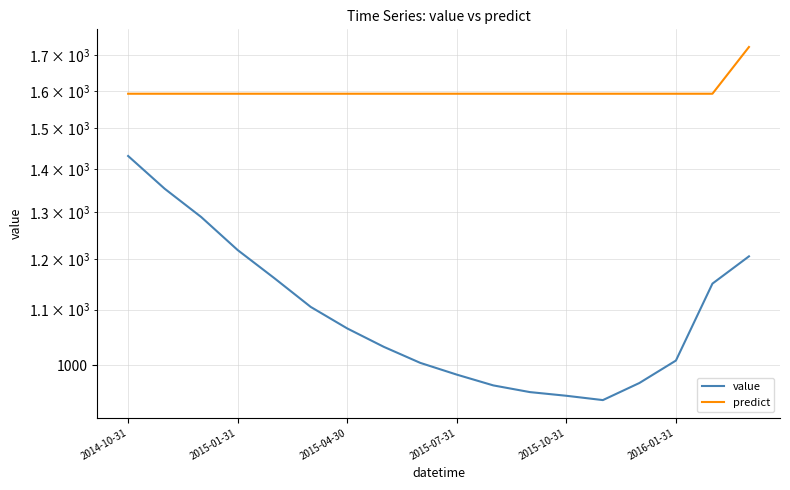

The predict series shows 1592.0 at 14. True or false?

True